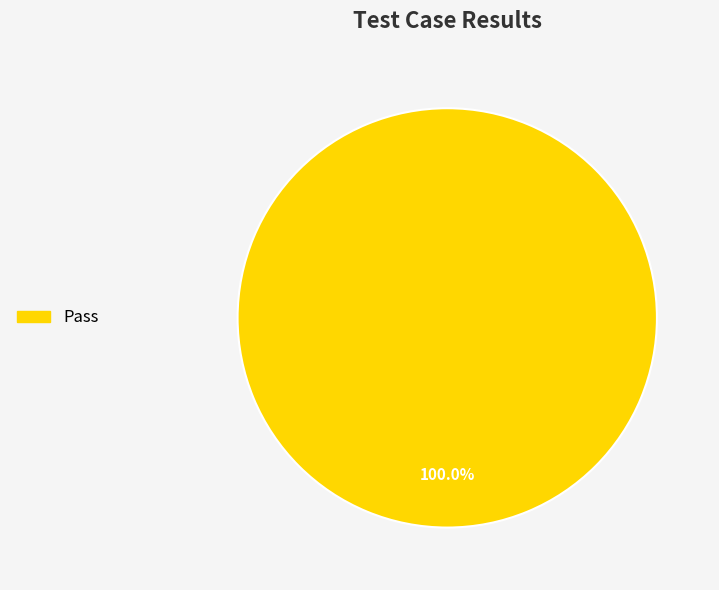

Does any single category account for the majority?

Yes